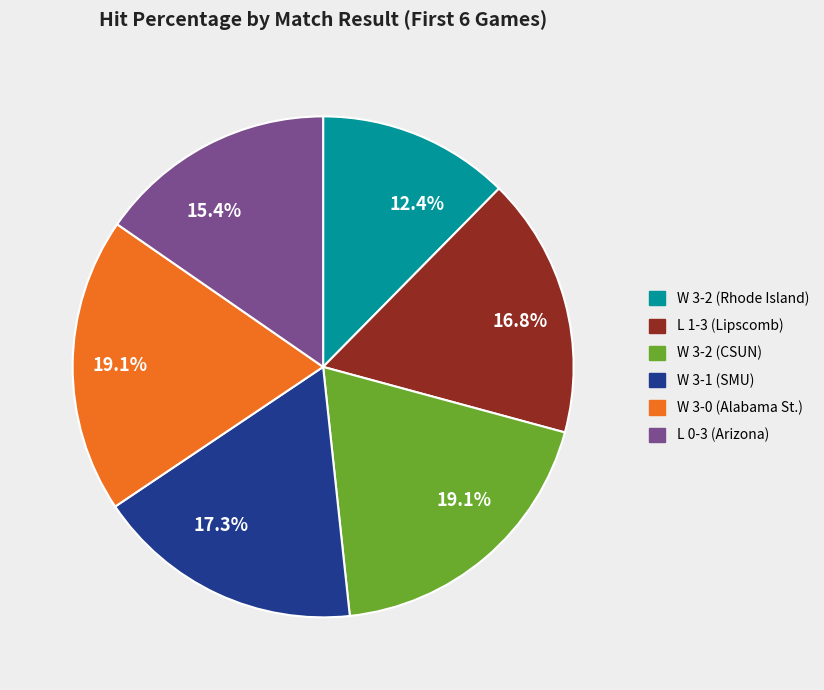

Is there any slice that represents more than half of the pie?

No